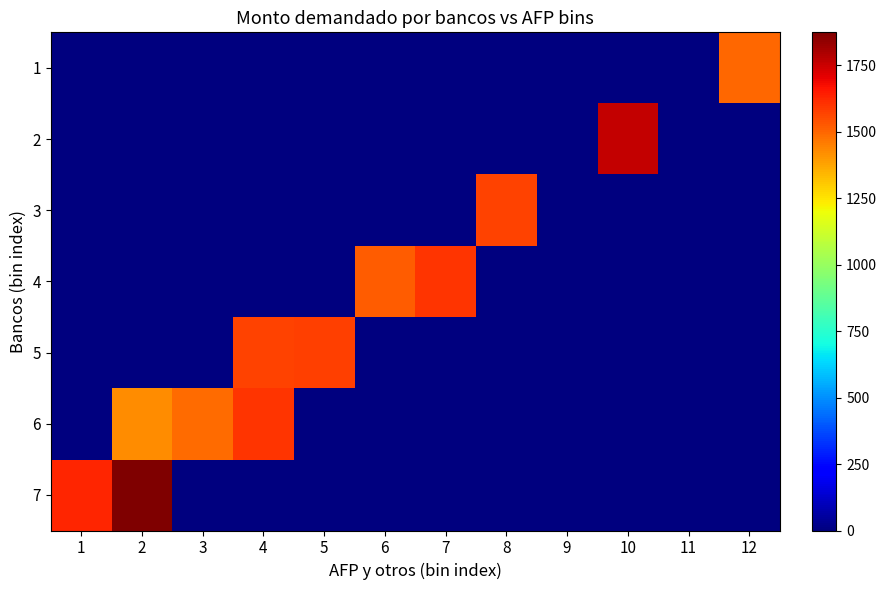

What is the spread (max minus min) of values at 5?

1580.0